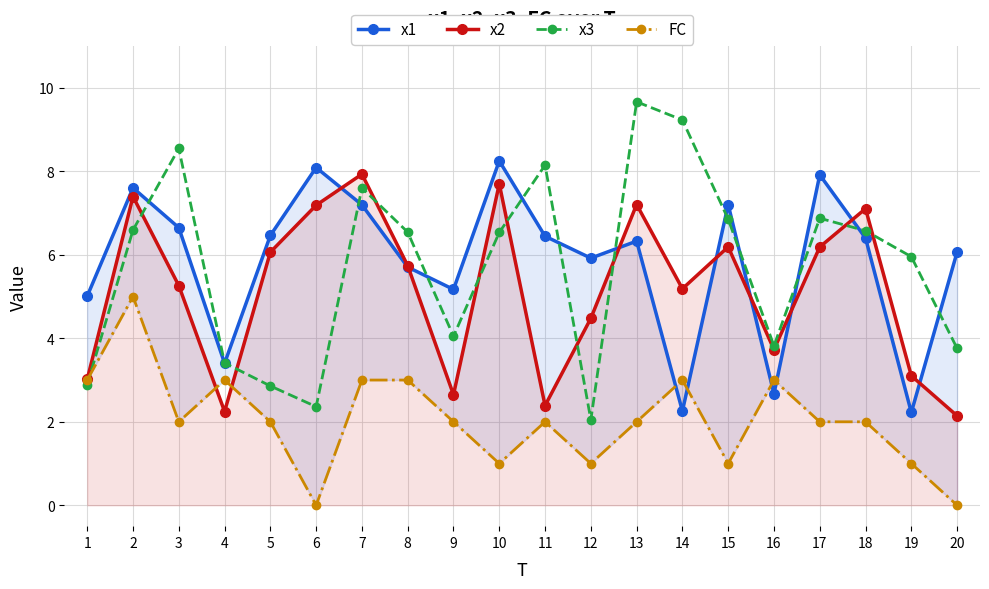

What value does the FC series have at 13?

2.0